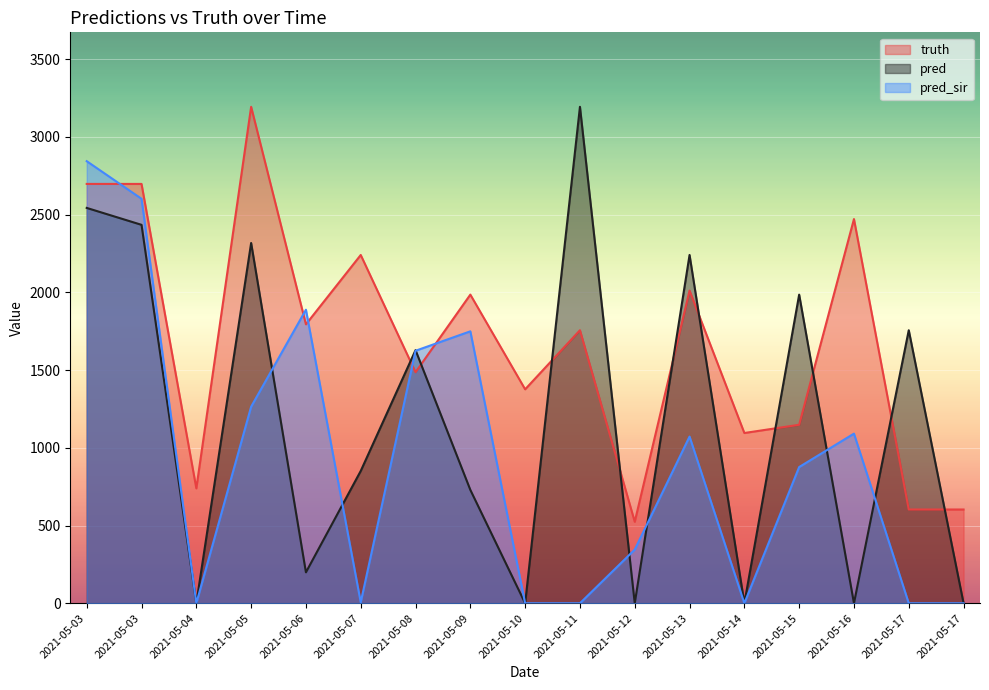

Rank the categories by pred_sir value from highest to lowest.

2021-05-03, 2021-05-03, 2021-05-06, 2021-05-09, 2021-05-08, 2021-05-05, 2021-05-16, 2021-05-13, 2021-05-15, 2021-05-12, 2021-05-07, 2021-05-04, 2021-05-10, 2021-05-11, 2021-05-14, 2021-05-17, 2021-05-17